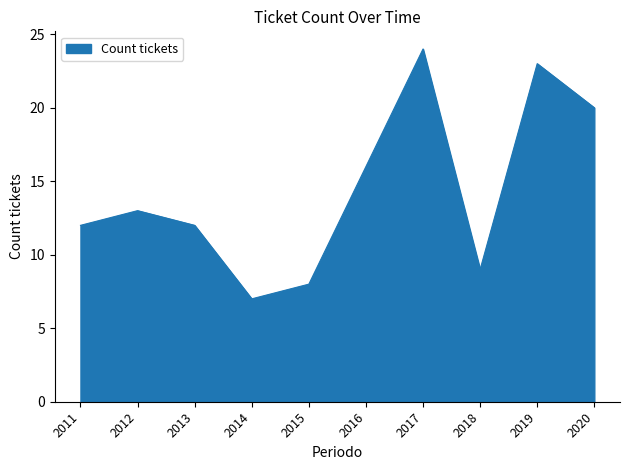

True or false: the data shows 8 at 2015.

True